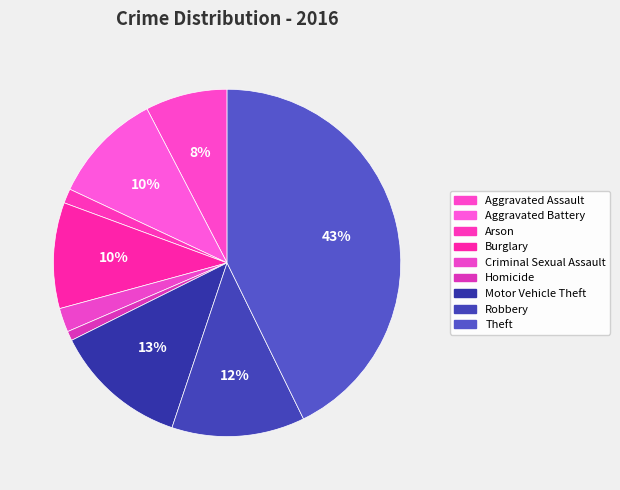

What is the change in value from Motor Vehicle Theft to Theft?

+515